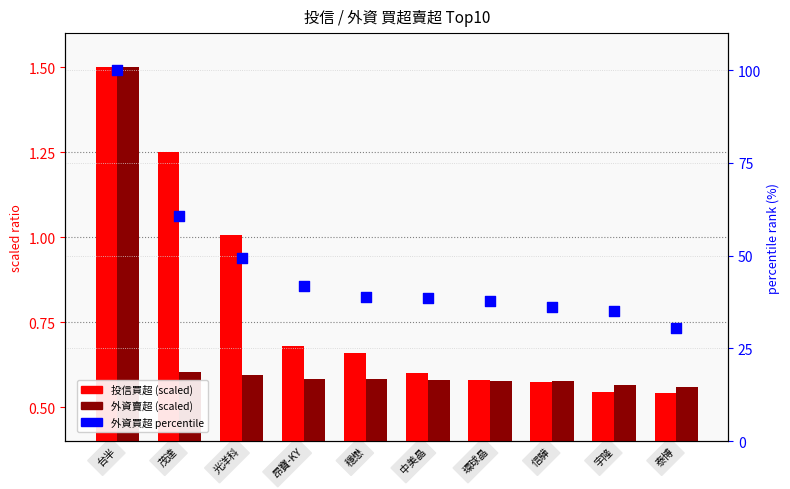

Which series contains the lowest Y value?

投信買超 (scaled)